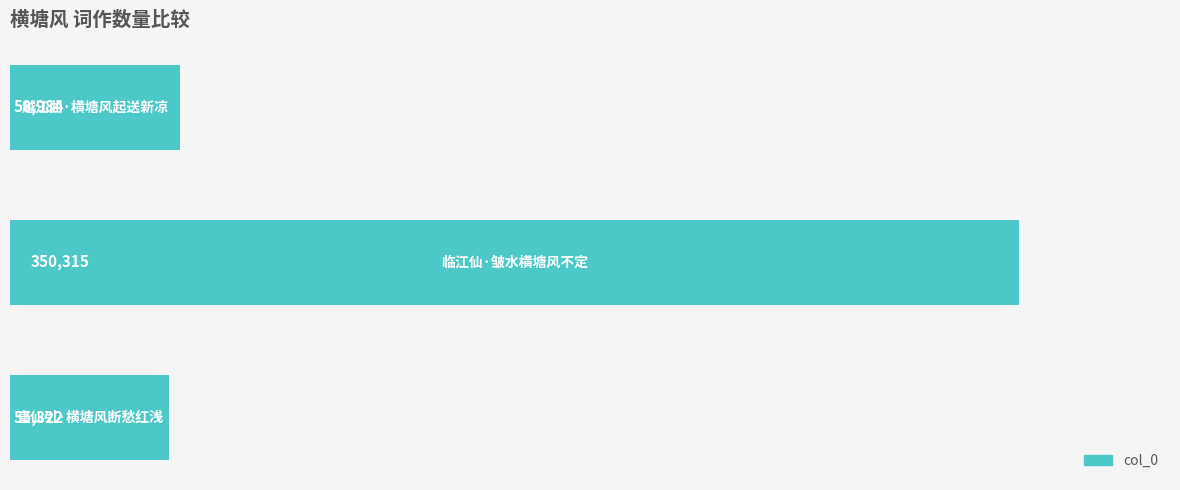

What is the smallest value displayed?

55322